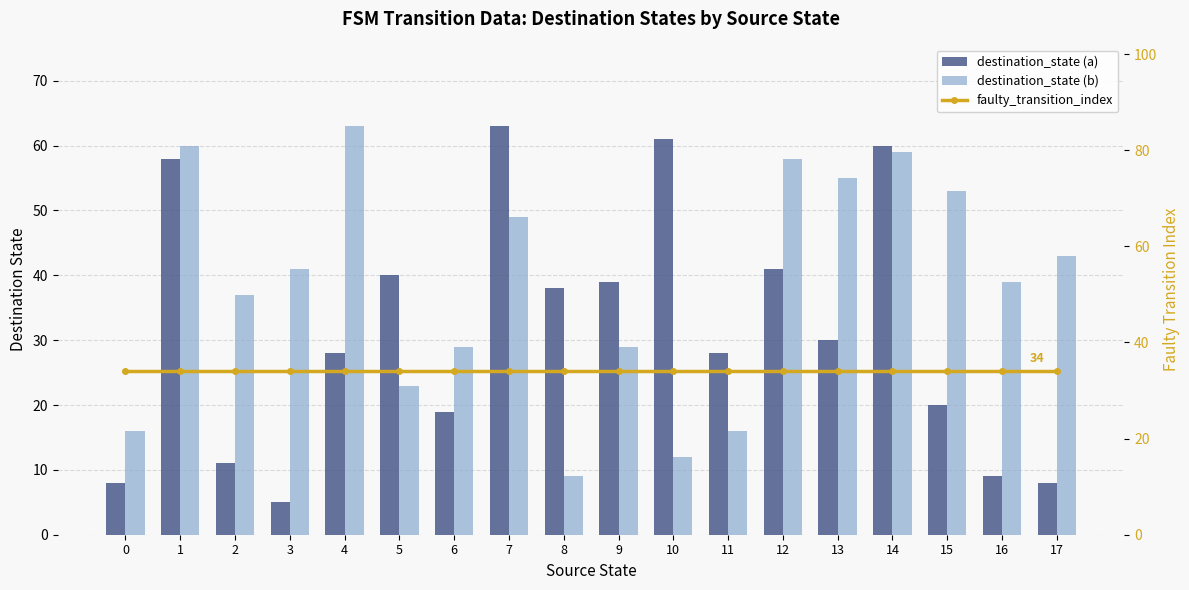

How many groups of bars are there?

18